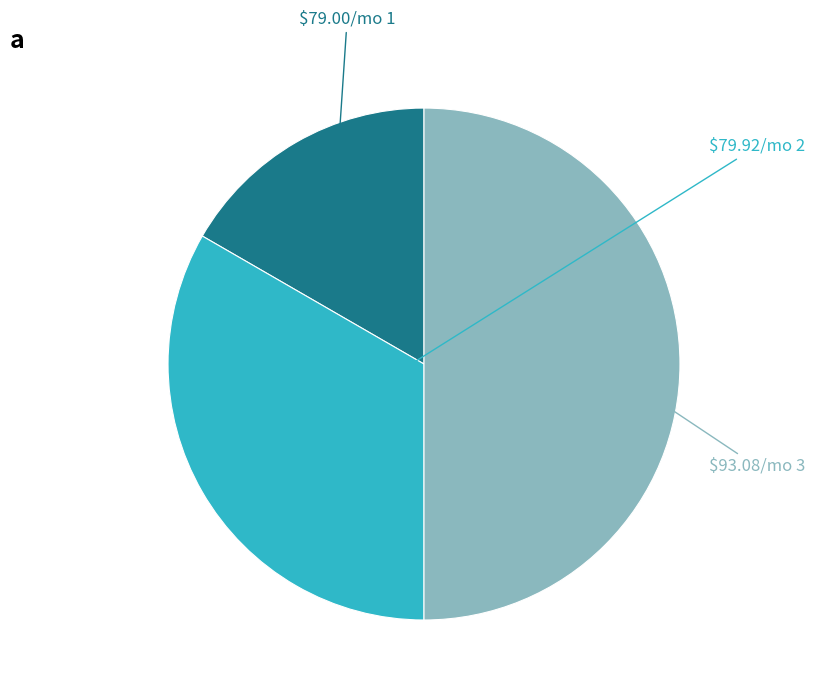

Count the number of slices in the pie.

3